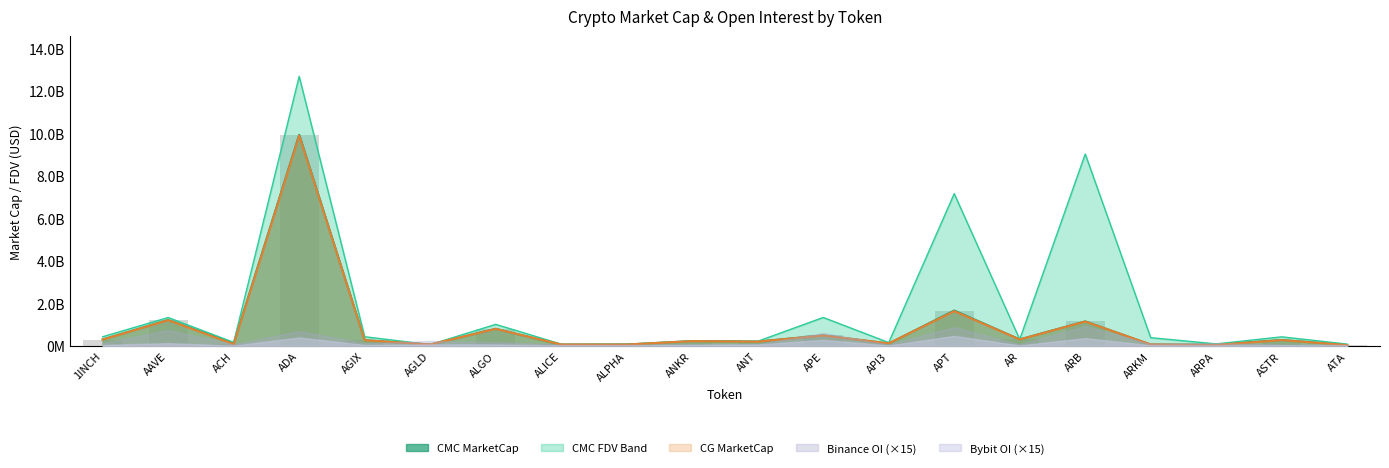

The value of CG_MarketCap at AR is 301378837. True or false?

True